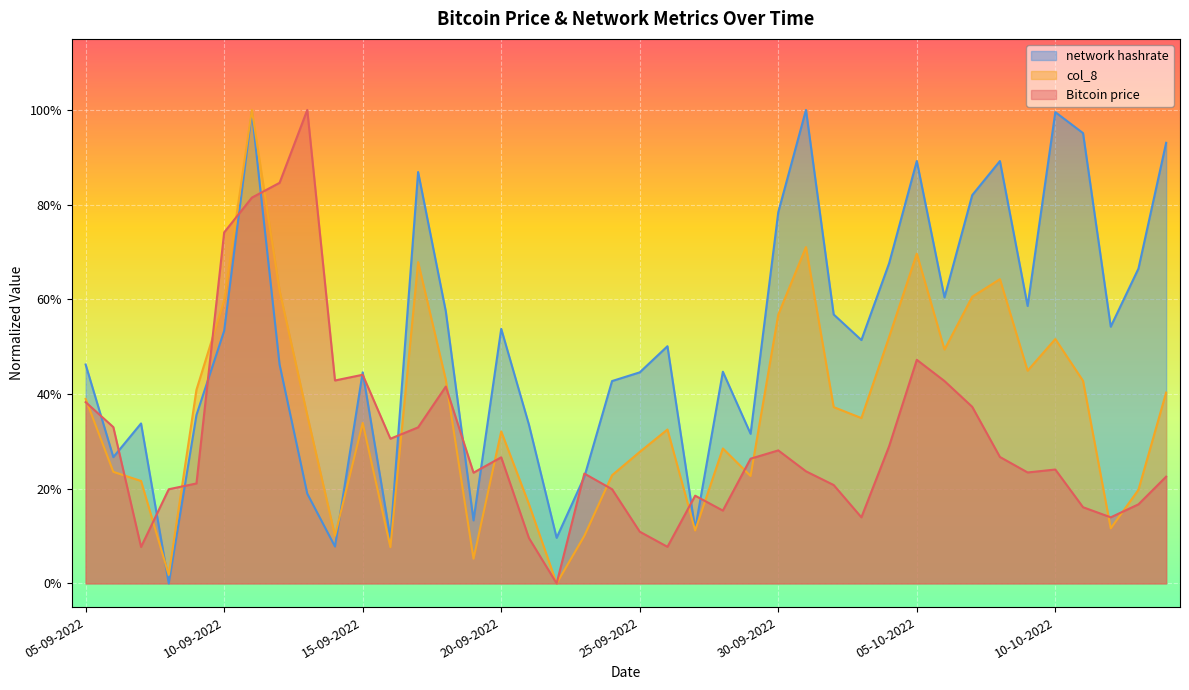

What is the spread (max minus min) of values at 27-09-2022?

0.1